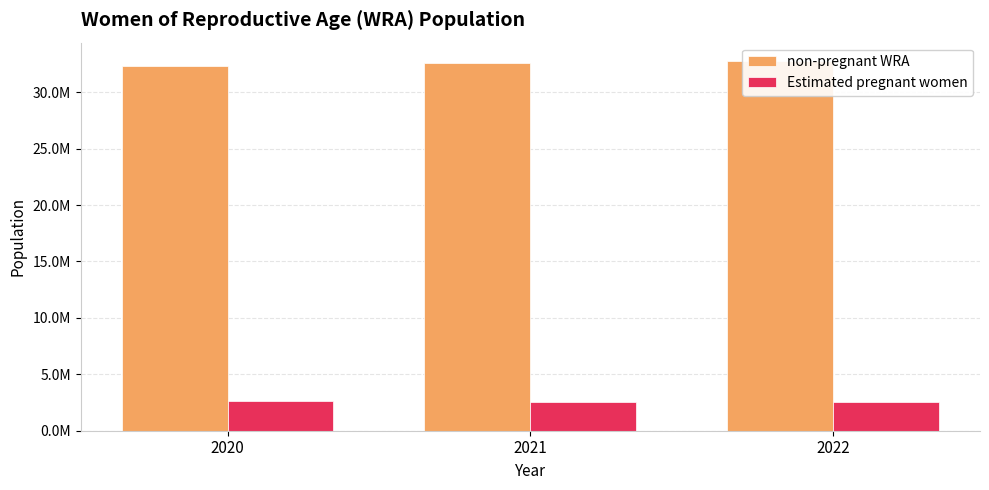

How many data points in Estimated pregnant women are above 2579665?

2